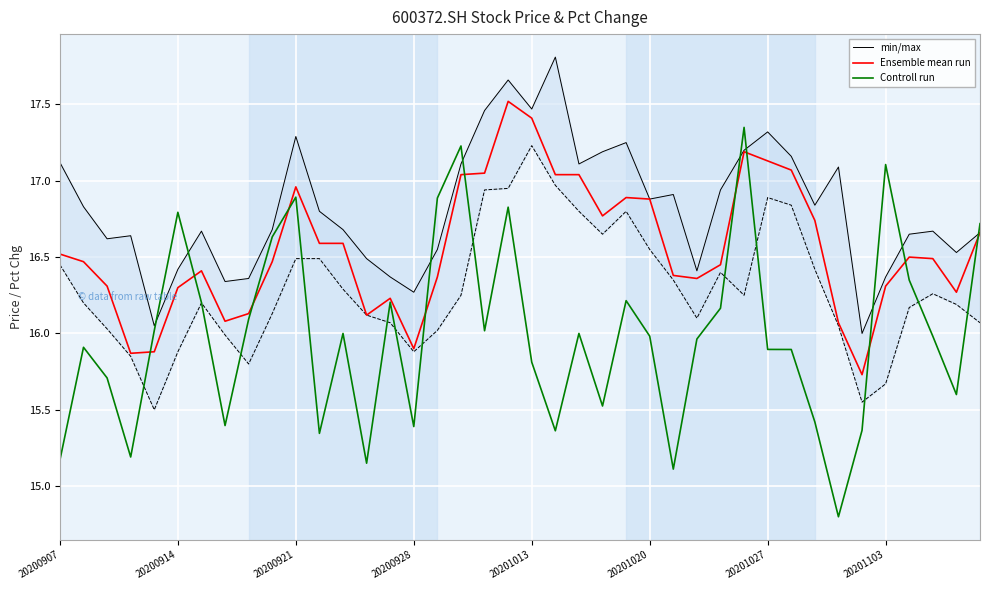

The Ensemble mean run series shows 7.9 at 33. True or false?

False